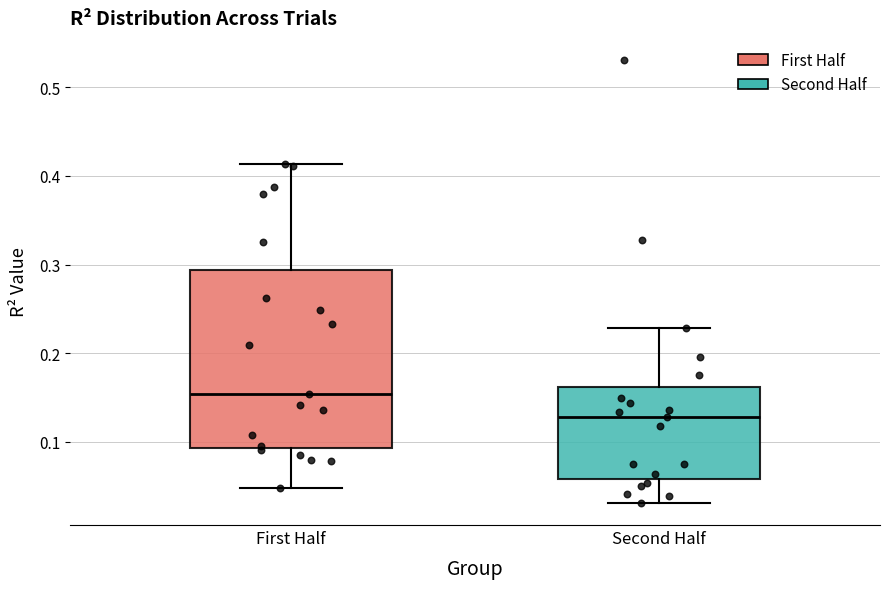

Where does the upper whisker of the box for First Half end on the y-axis? The values are not printed on the chart, so give them approximately, as read against the axis.

0.41